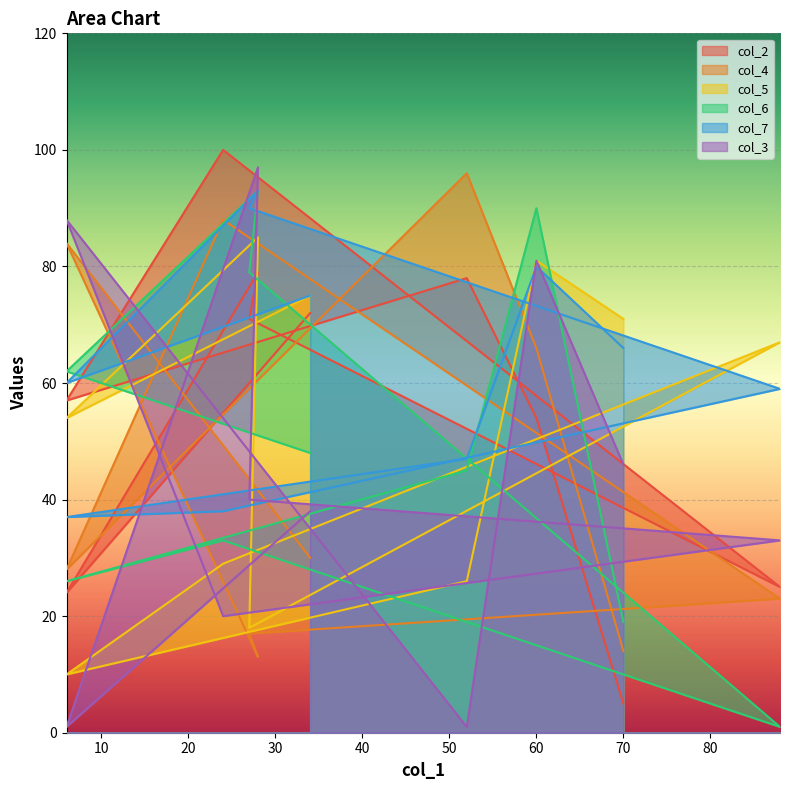

Reading left to right, extract all data points from this chart.

col_2: 34=72	6=24	28=79	27=71	88=25	24=100	6=57	52=78	60=54	70=5
col_4: 34=30	6=84	28=13	27=17	88=23	24=88	6=28	52=96	60=66	70=14
col_5: 34=75	6=54	28=85	27=18	88=67	24=29	6=10	52=26	60=81	70=71
col_6: 34=48	6=62	28=93	27=79	88=1	24=33	6=26	52=45	60=90	70=19
col_7: 34=75	6=60	28=93	27=90	88=59	24=38	6=37	52=47	60=80	70=66
col_3: 34=38	6=1	28=97	27=40	88=33	24=20	6=88	52=1	60=81	70=46